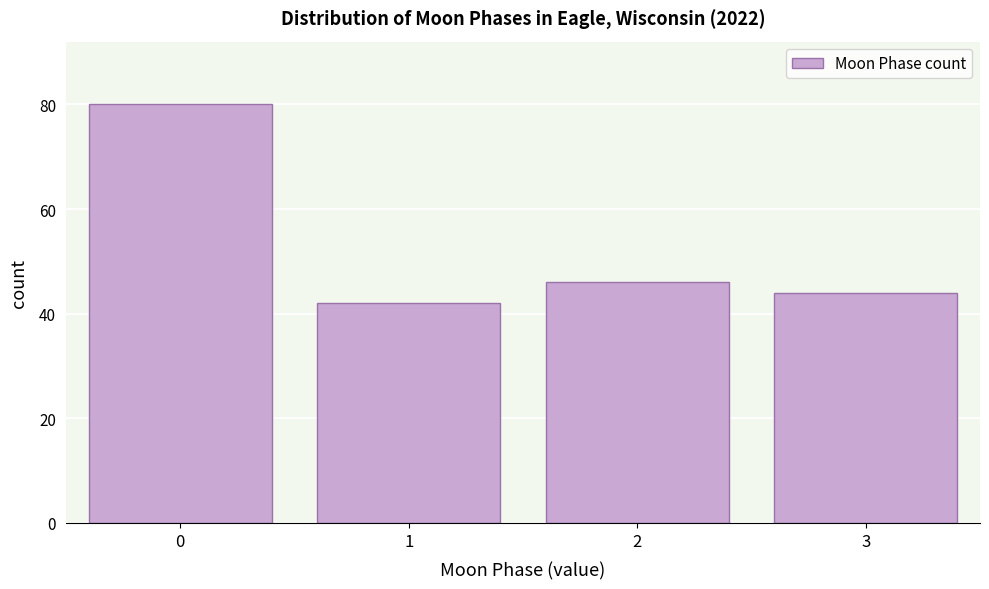

Reading right to left, extract all data points from this chart.

44	46	42	80